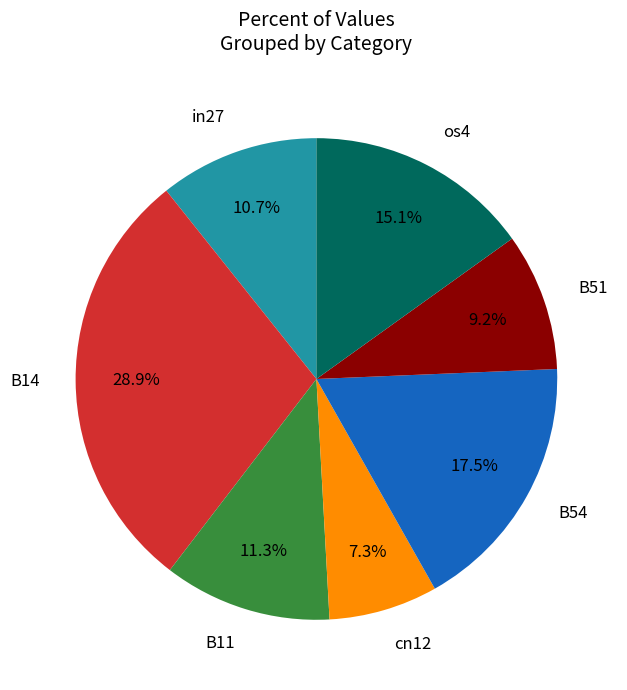

Combined, do in27 and cn12 account for over 50%?

No